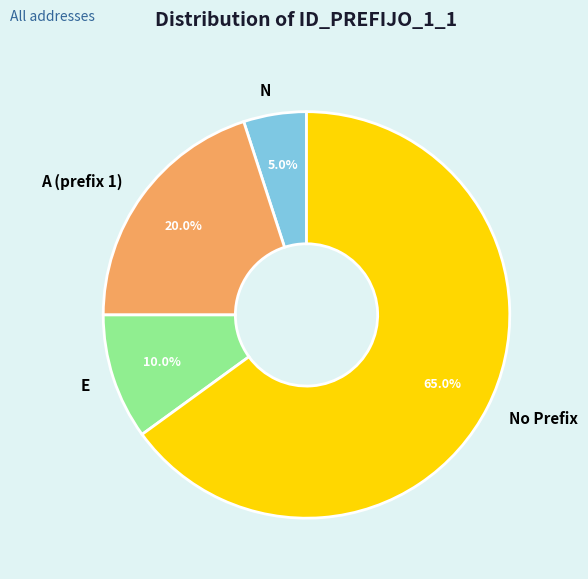

What is the smallest slice in the pie chart?

N